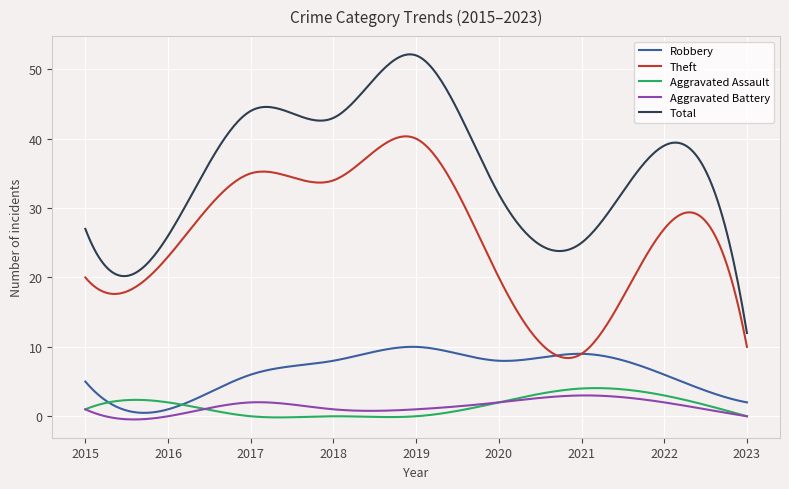

What is the minimum value for Total?

12.0